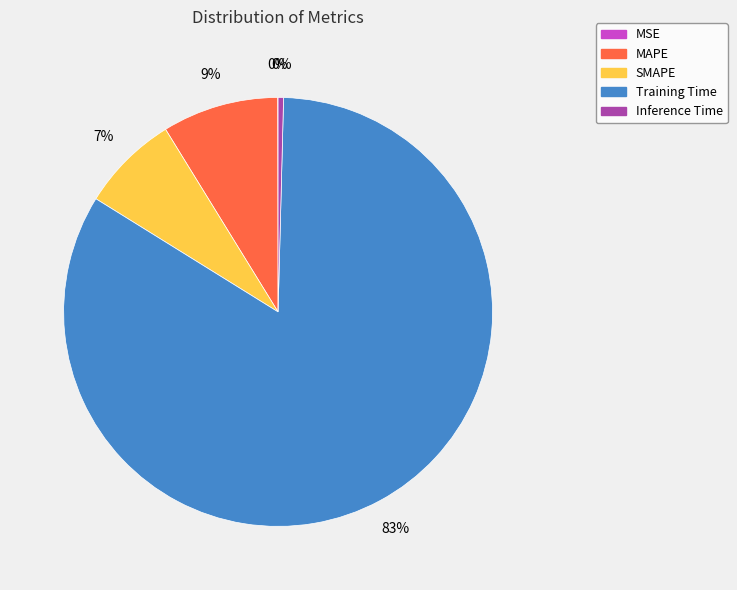

Is the sum of SMAPE and Training Time greater than half?

Yes